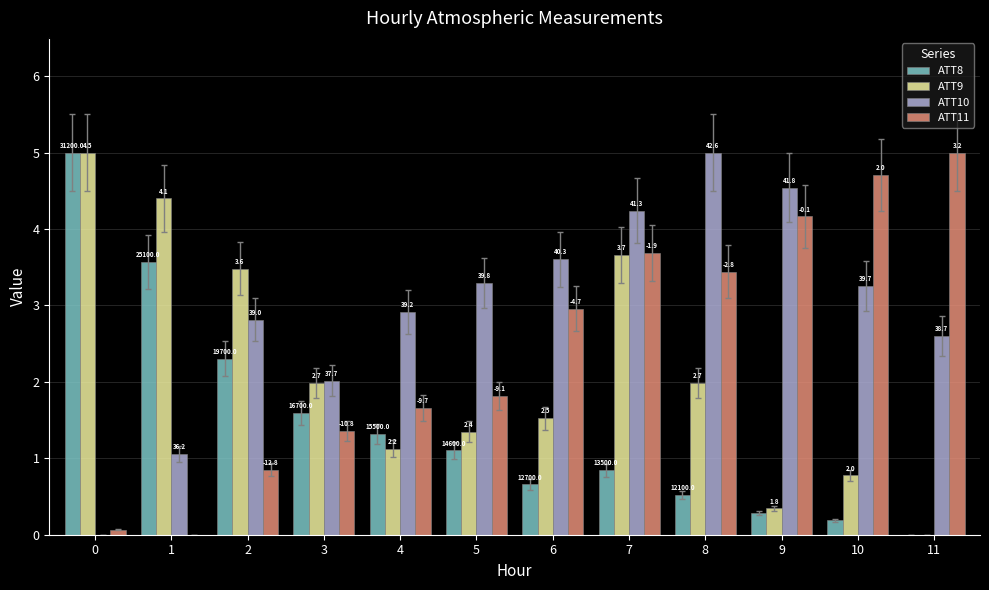

Rank the series at 6 from highest to lowest value.

ATT10, ATT11, ATT9, ATT8